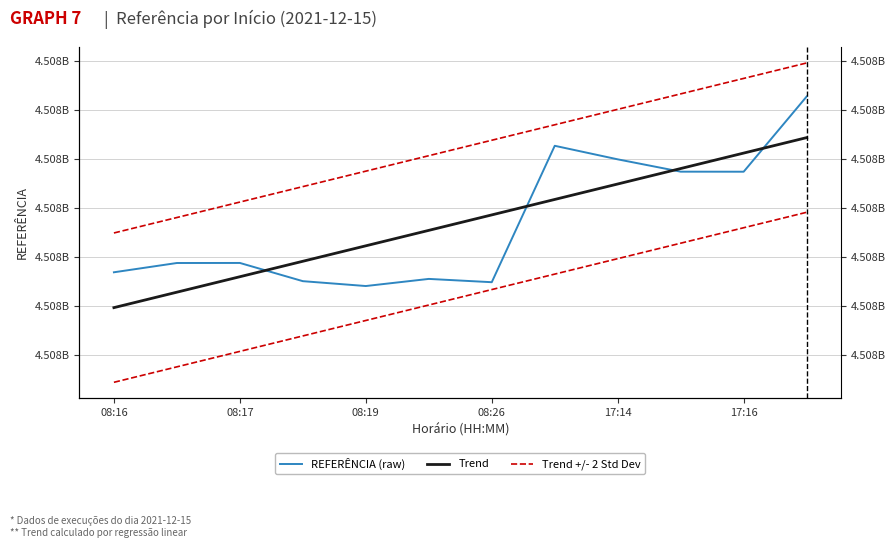

What are all the series names shown in the legend?

REFERÊNCIA (raw), Trend, Trend +/- 2 Std Dev